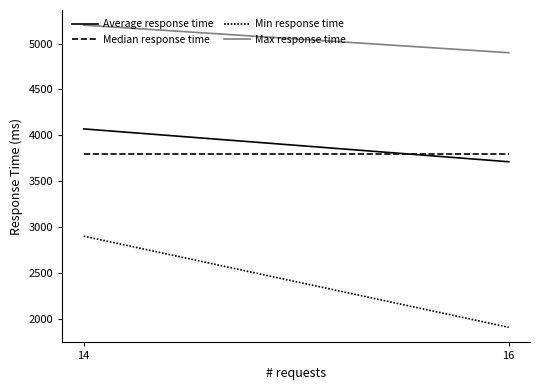

Reading right to left, extract all data points from this chart.

Average response time: 3712	4070
Median response time: 3800	3800
Min response time: 1908	2901
Max response time: 4900	5201